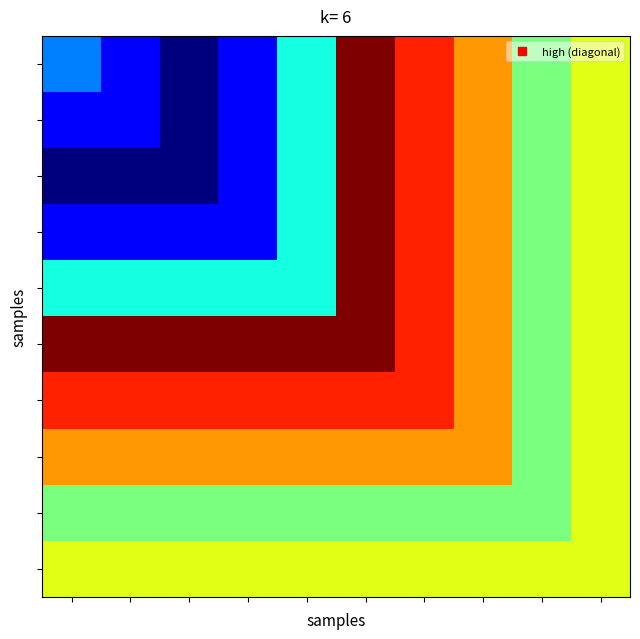

At which category does the chart reach its minimum across all series?

2